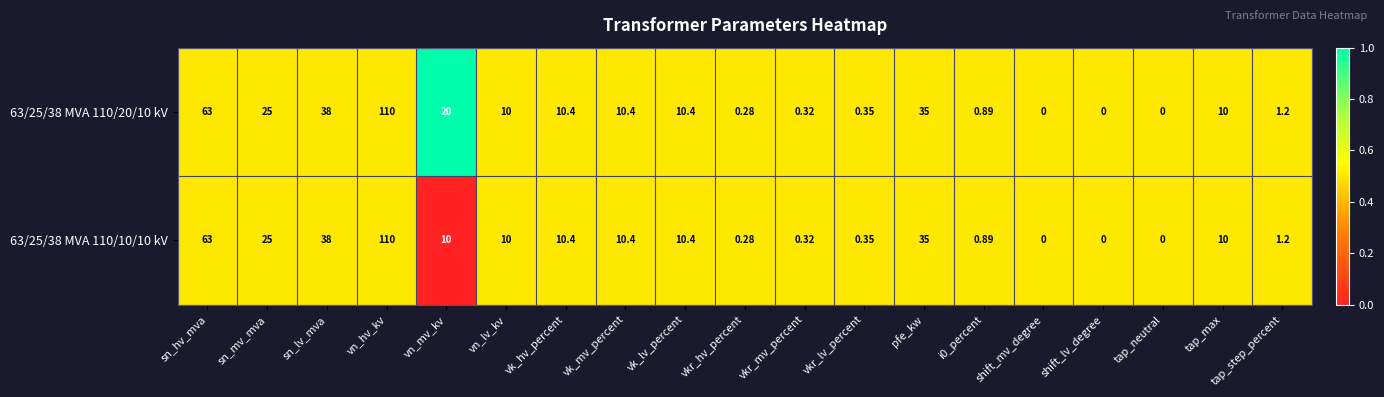

At which category is the sum across all series the highest?

vn_hv_kv